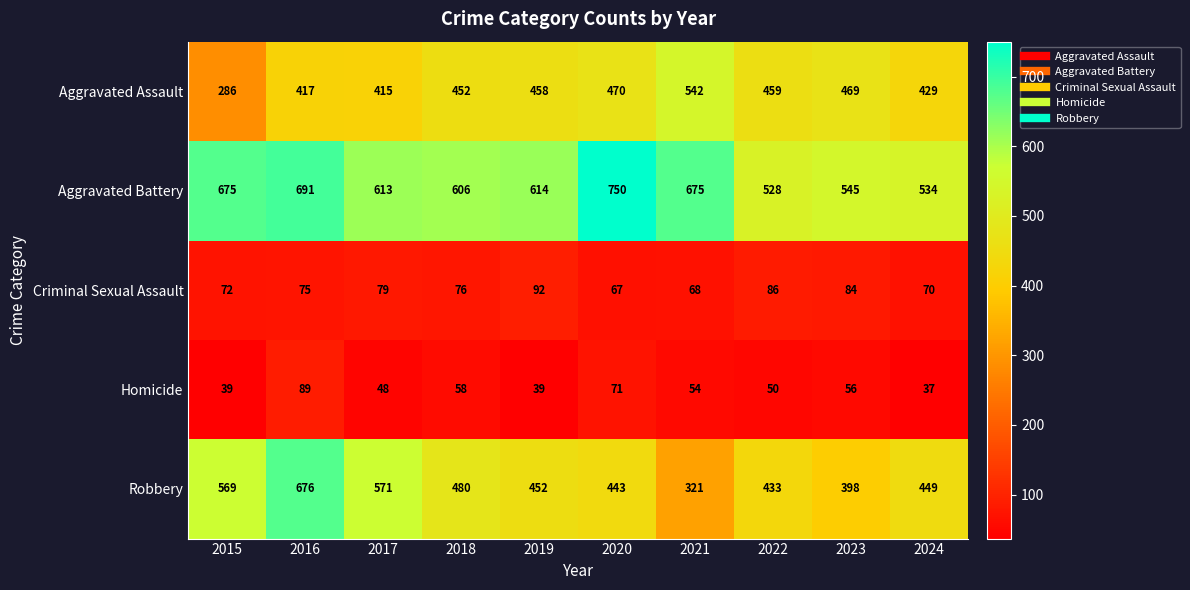

Which series has the largest range (max minus min)?

Robbery